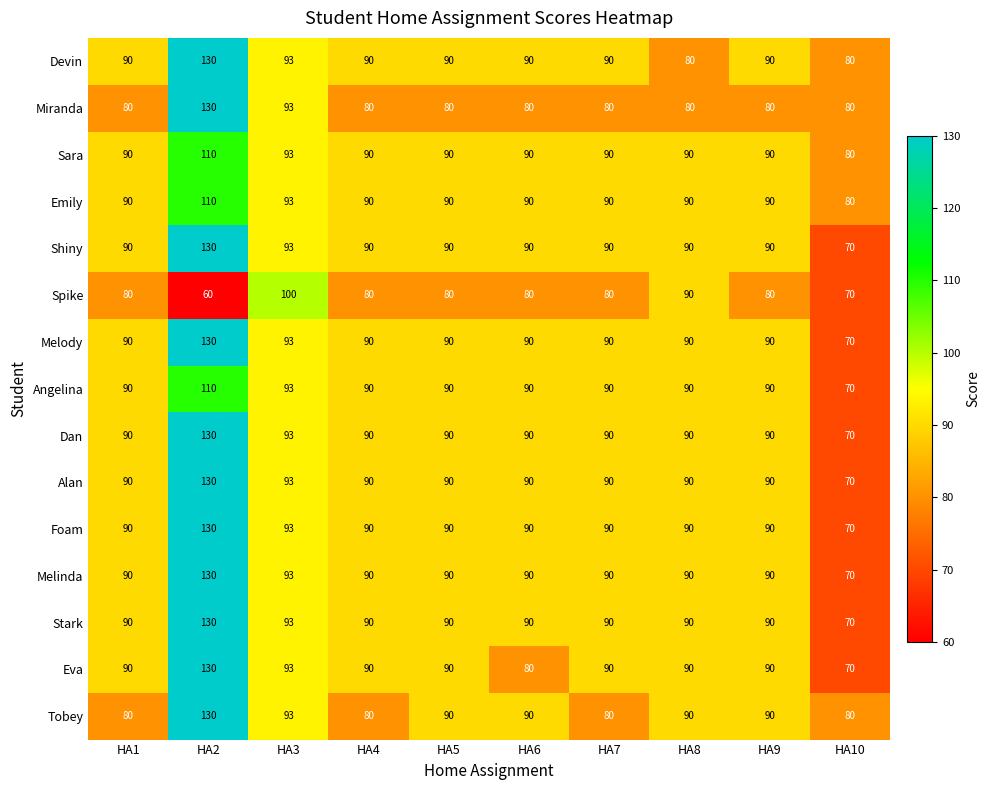

What is the difference between the second highest and minimum values in the Melody series?

23